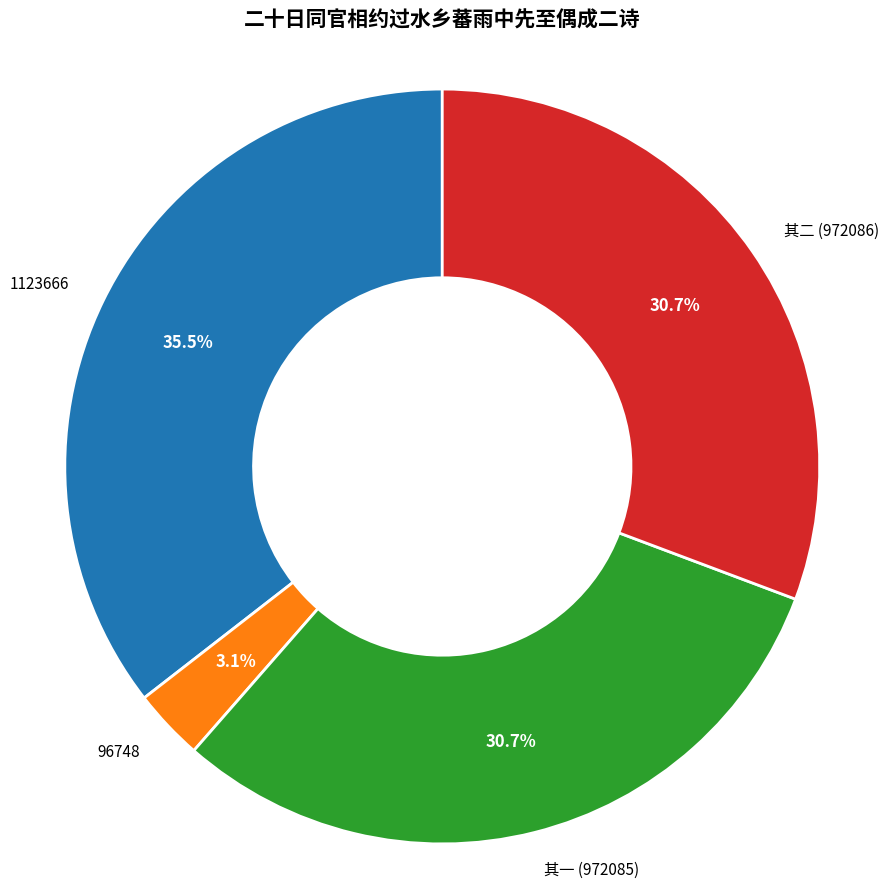

What is the ratio of the value at 其一 (972085) to the value at 1123666?

0.9